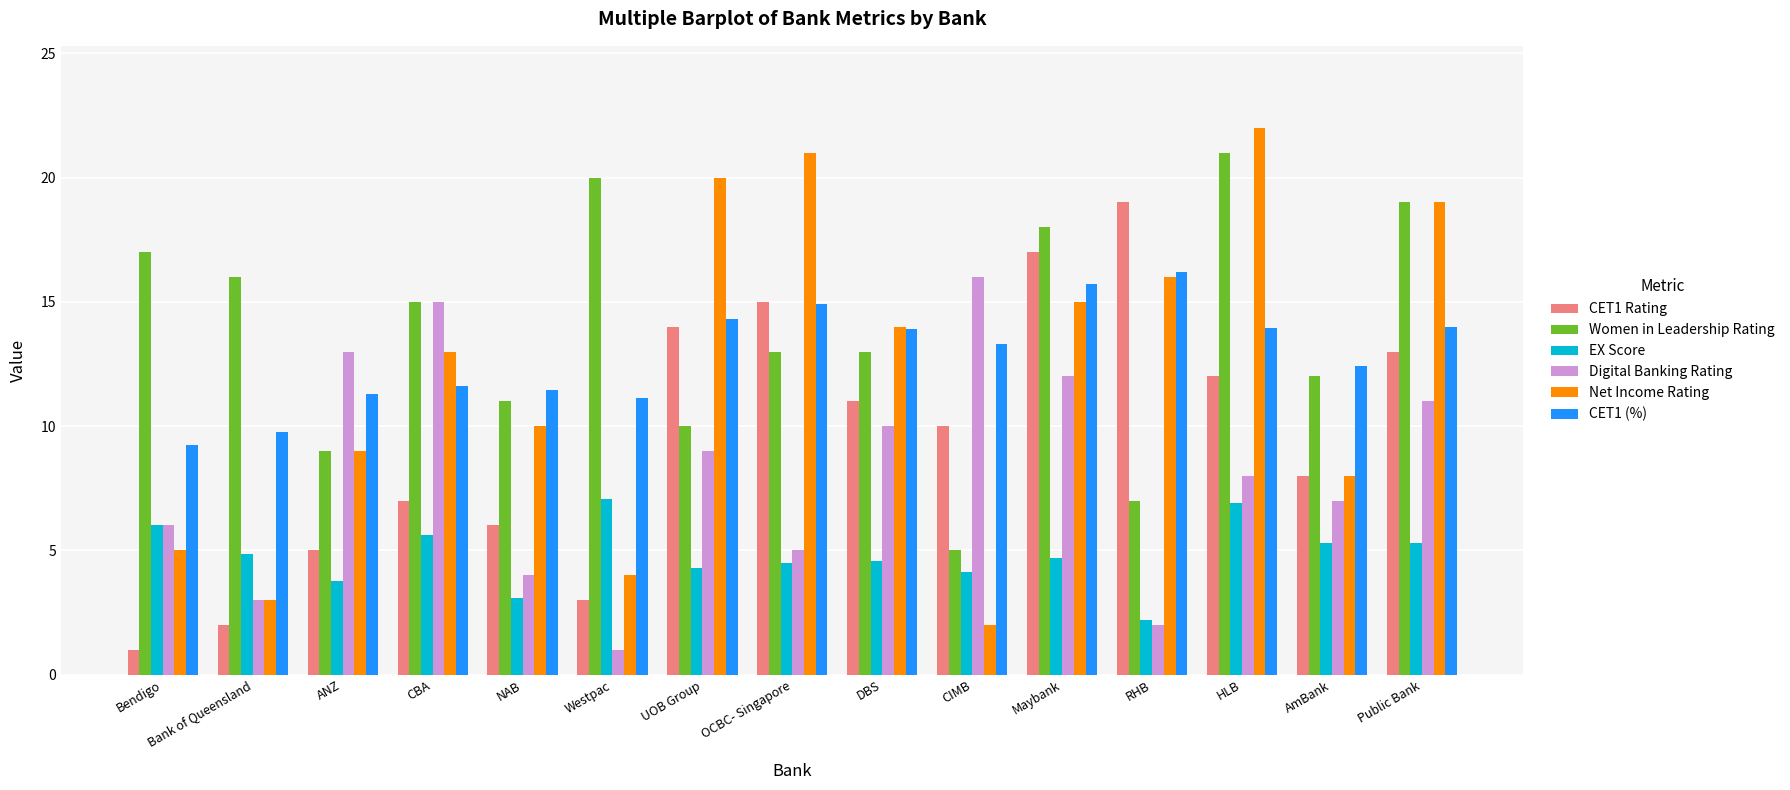

How many groups of bars are there?

15